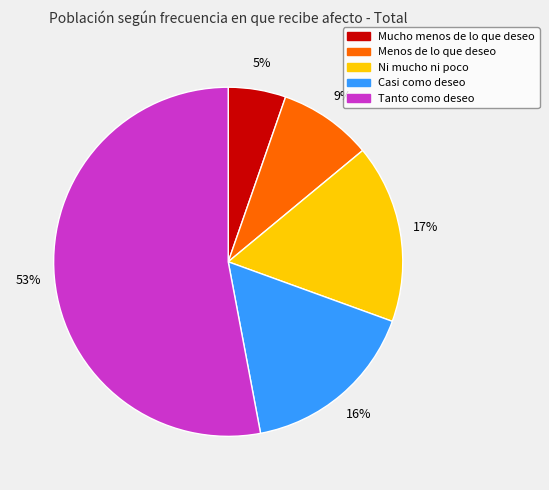

Which has a higher value, Tanto como deseo or Casi como deseo?

Tanto como deseo